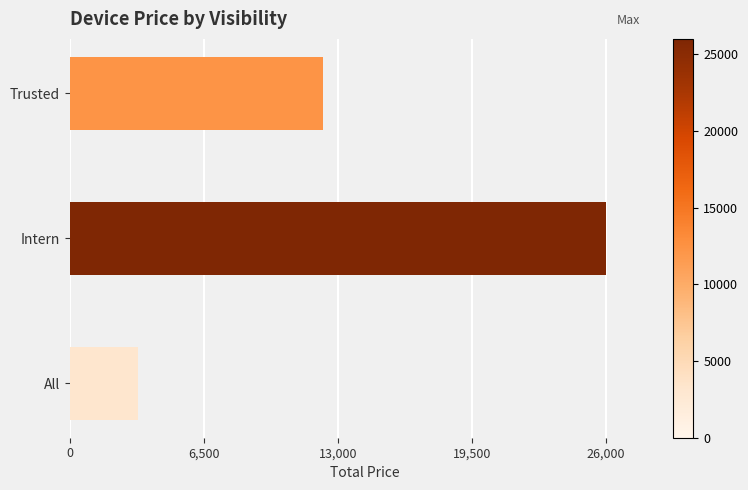

At which label is the value closest to 14650?

Trusted